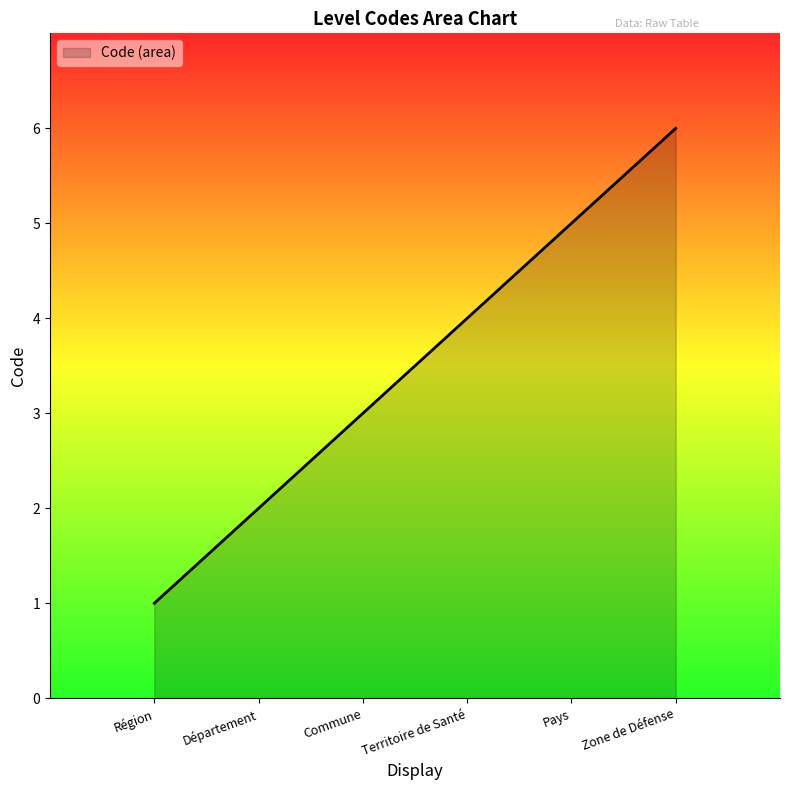

What is the sum of all values?

1050.0